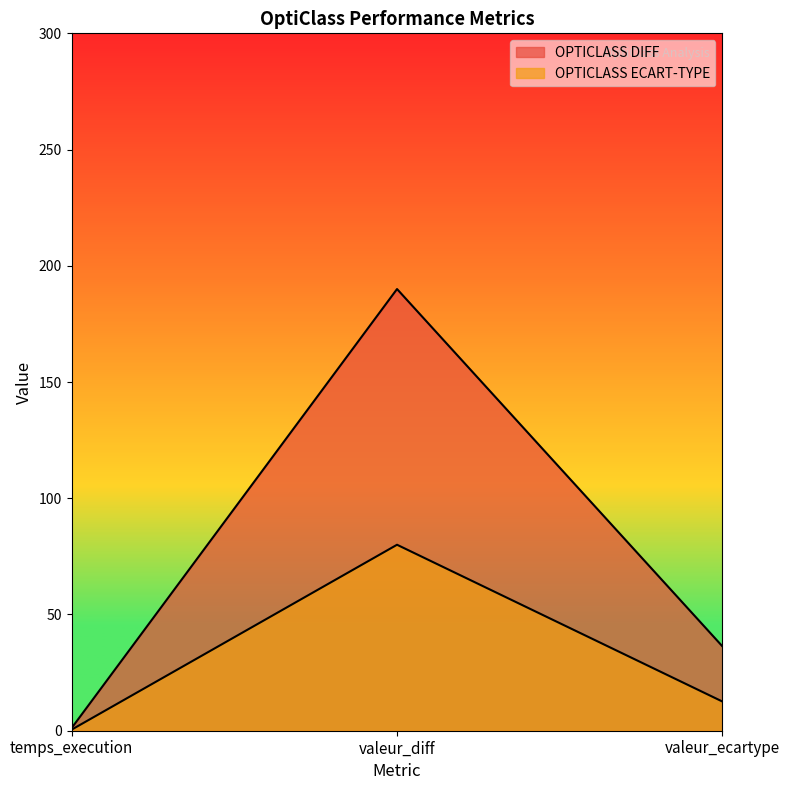

Is it true that OPTICLASS ECART-TYPE equals 0.7 at temps_execution?

False